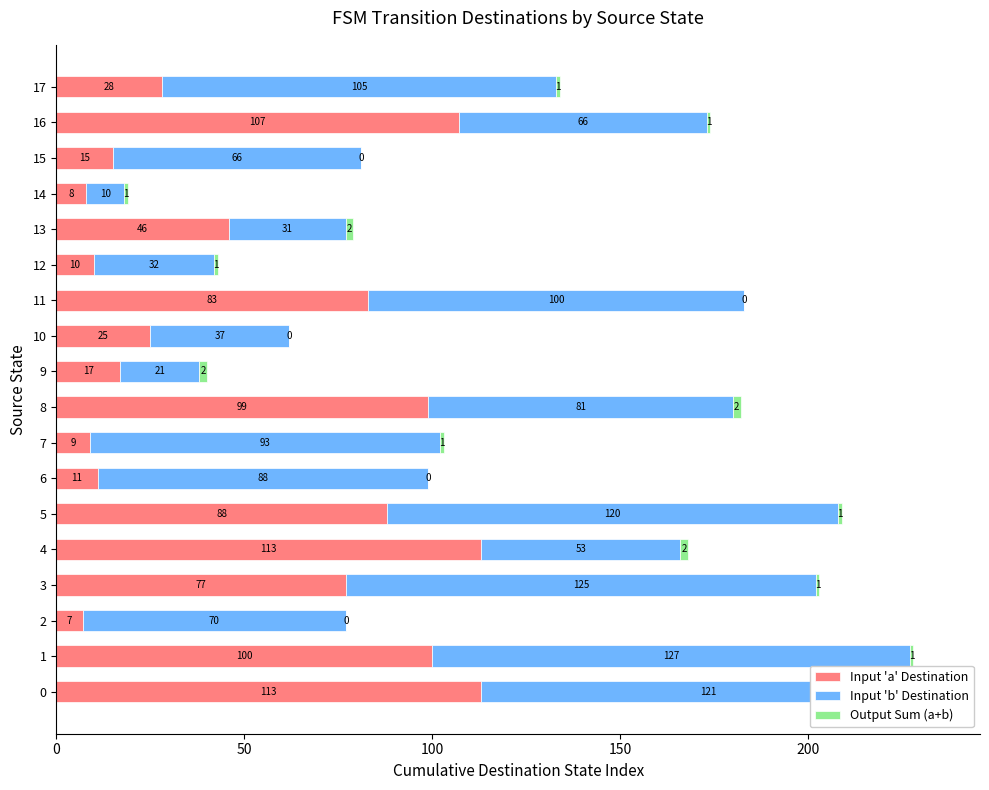

What is the minimum value for Input 'b' Destination?

10